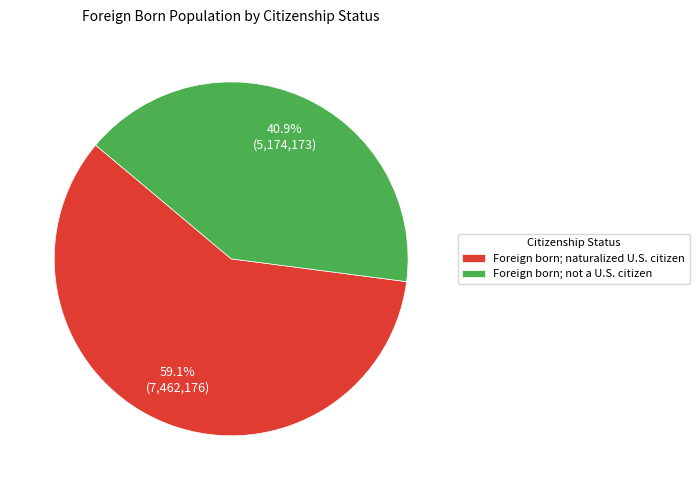

To the nearest percent, what is the difference between the Foreign born; naturalized U.S. citizen and Foreign born; not a U.S. citizen slice percentages?

18%